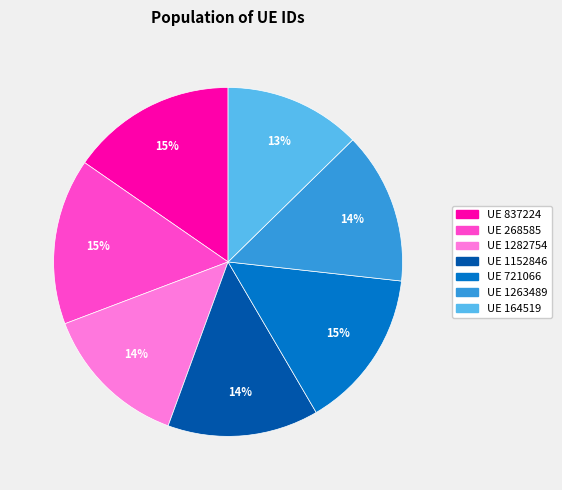

Between UE 268585 and UE 1263489, which is larger?

UE 268585